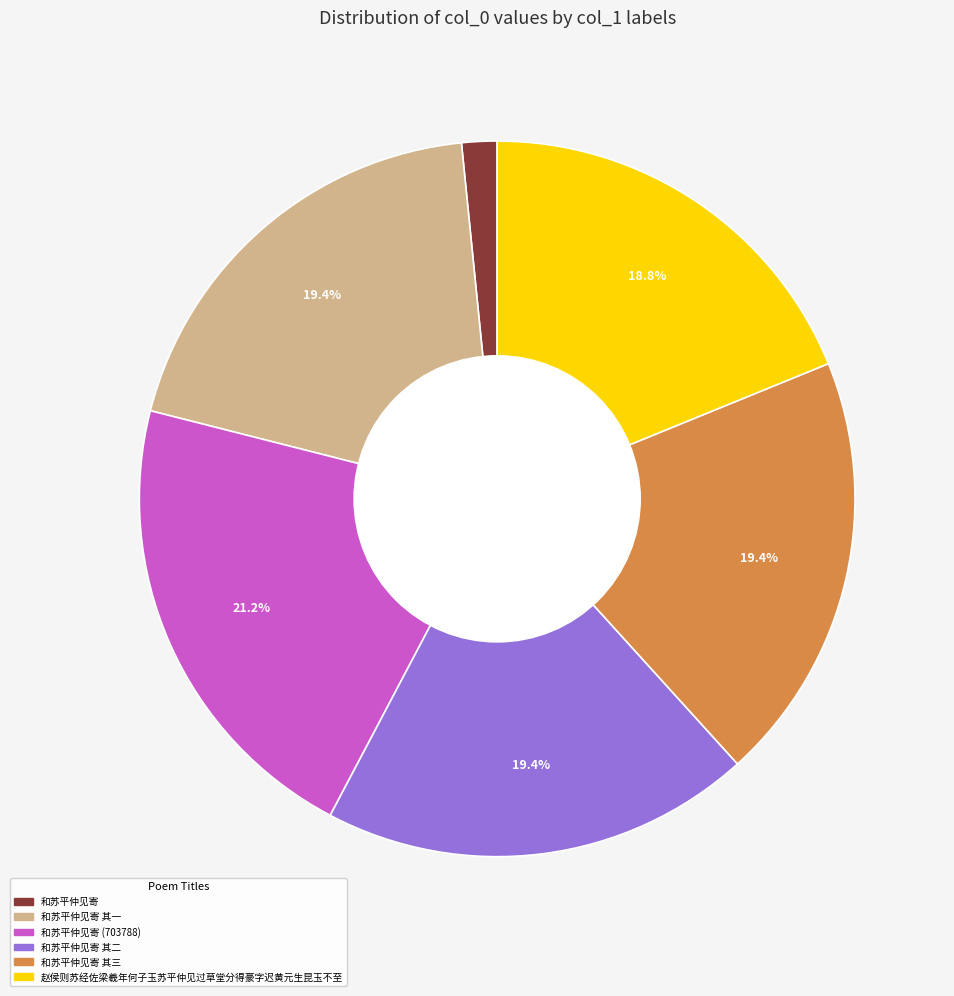

Is there a majority slice in this chart?

No